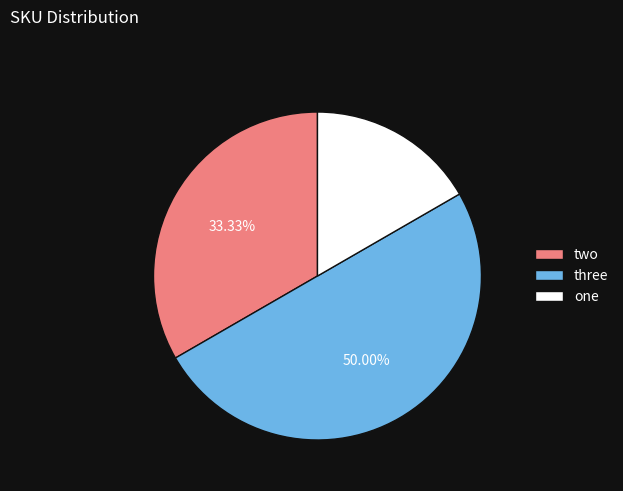

How many segments does this pie chart have?

3